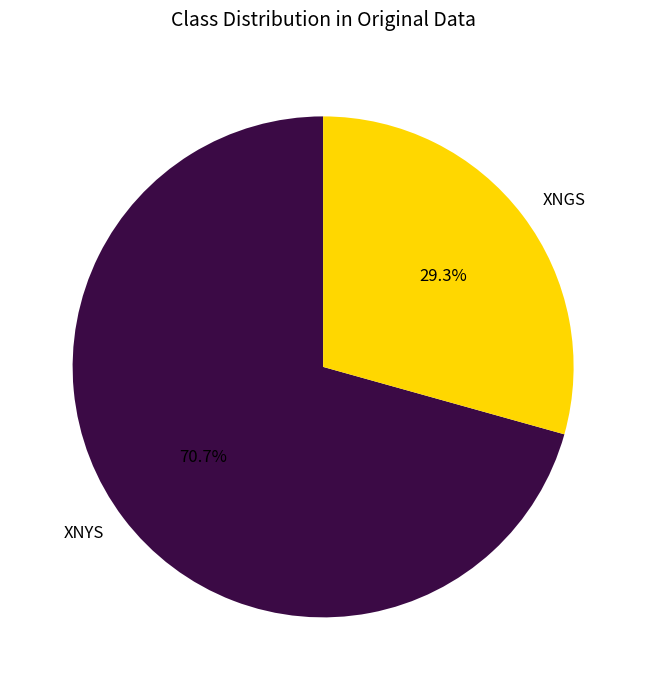

Does XNYS represent more than half of the total?

Yes